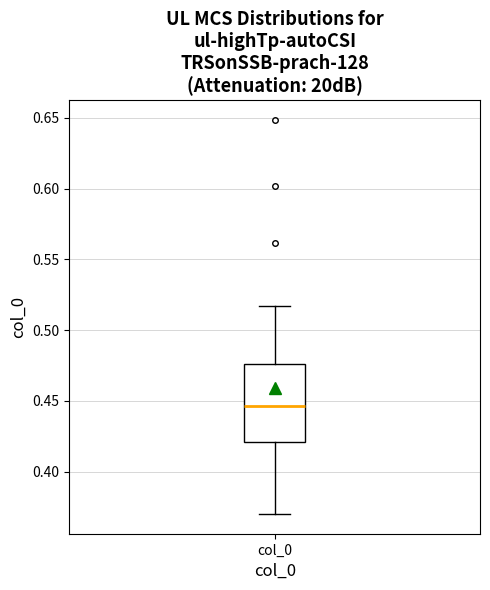

Where does the lower whisker of the box for col_0 end on the y-axis? The values are not printed on the chart, so give them approximately, as read against the axis.

0.370